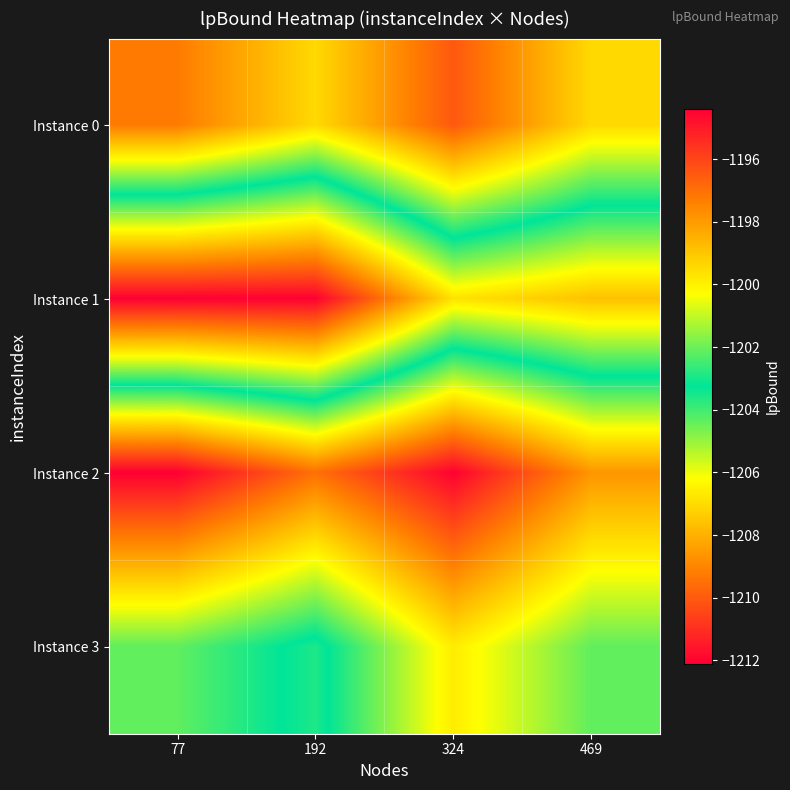

Which has a higher value, 192 or 469?

192